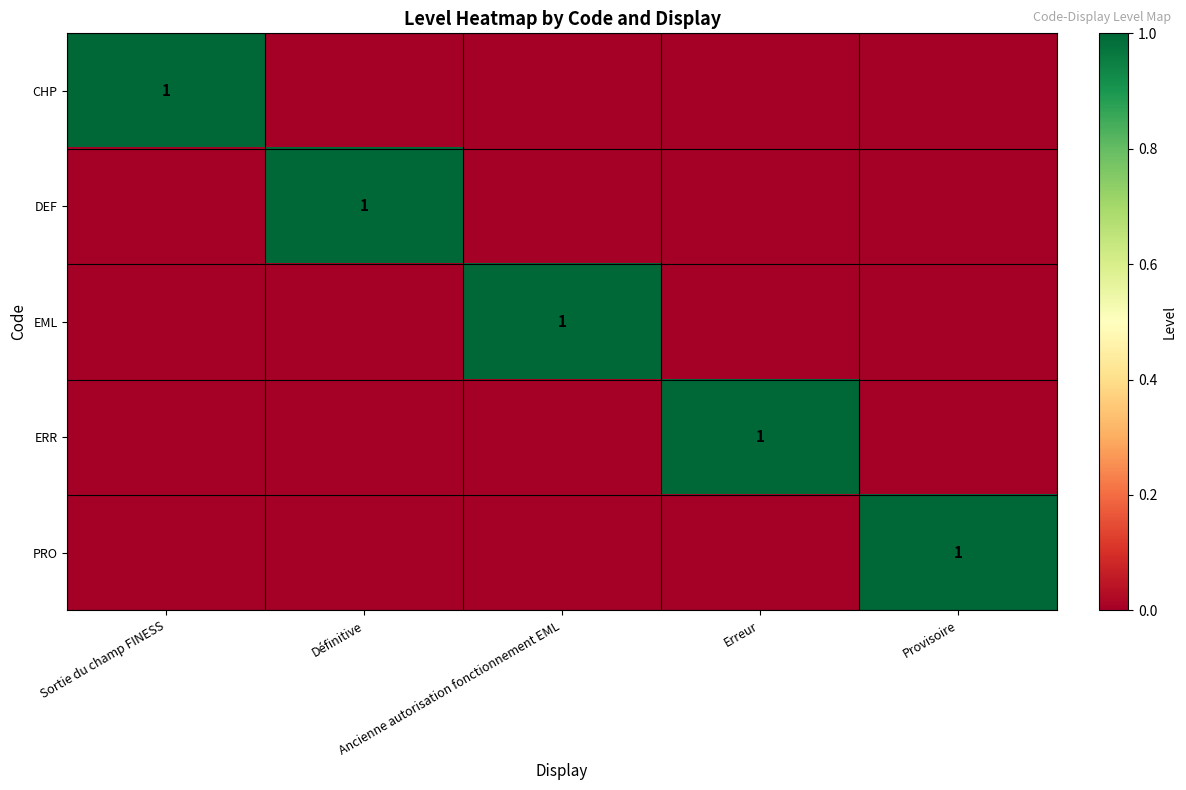

Between Sortie du champ FINESS and Provisoire, which is larger?

Sortie du champ FINESS